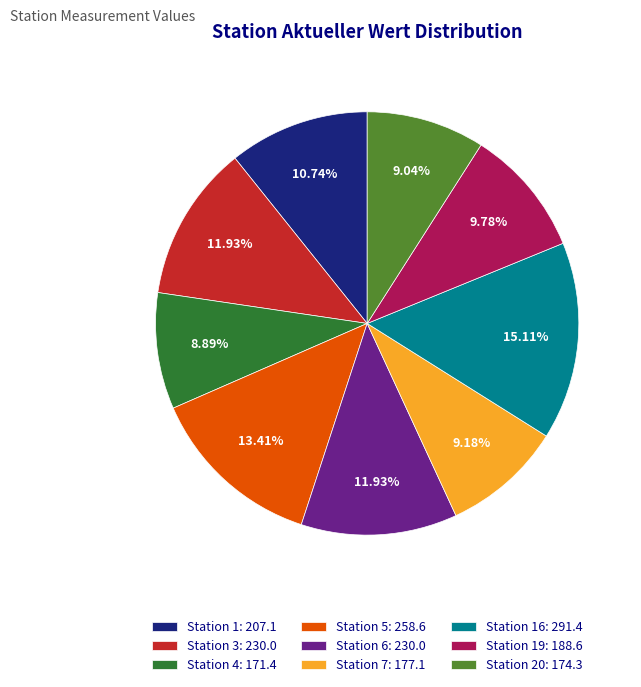

Does any single category account for the majority?

No